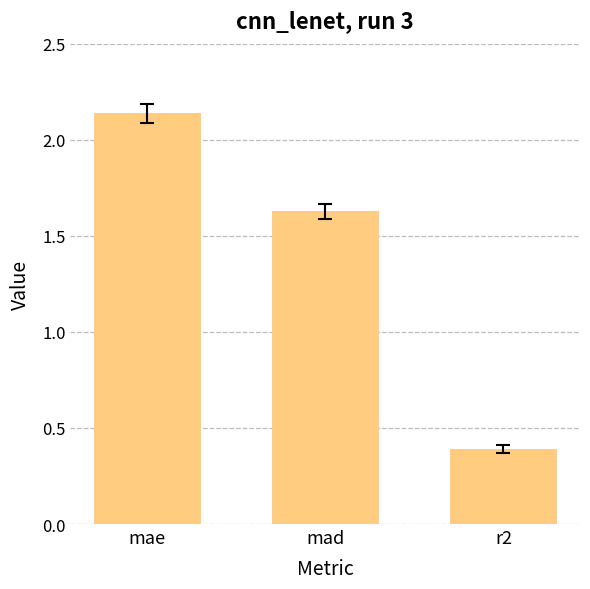

Rank the categories by value from highest to lowest.

mae, mad, r2